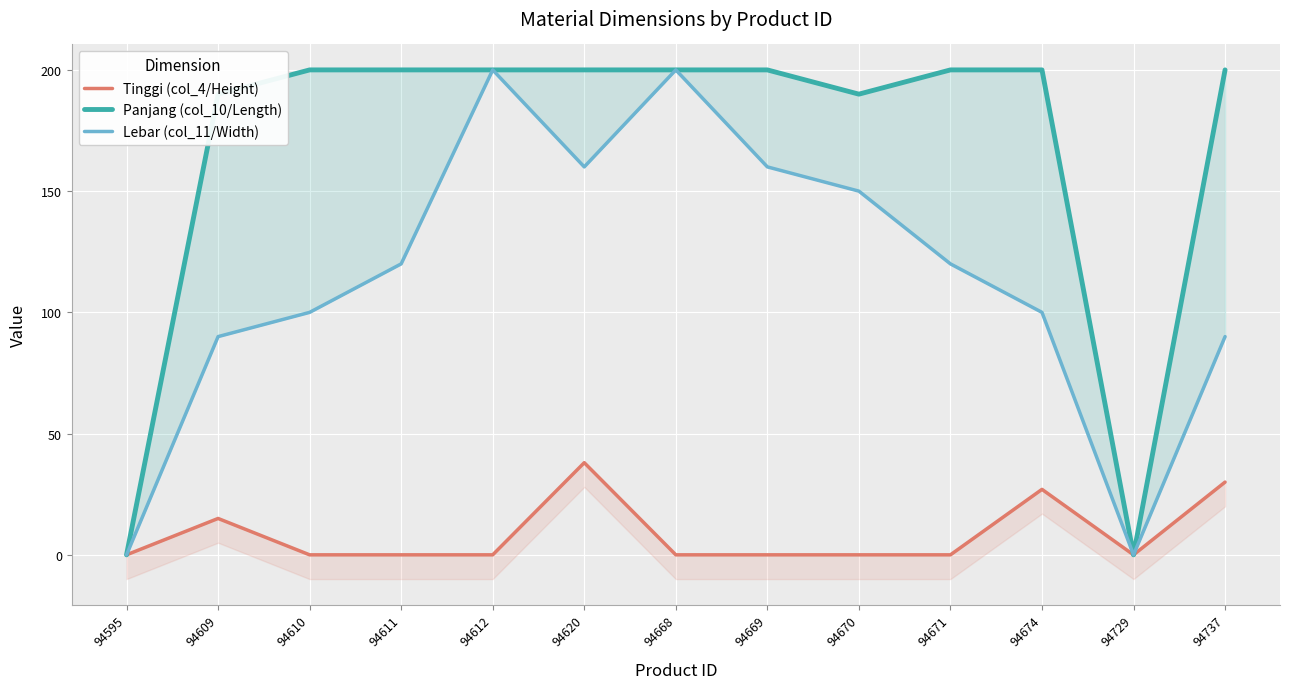

At which category is the sum across all series the highest?

94612